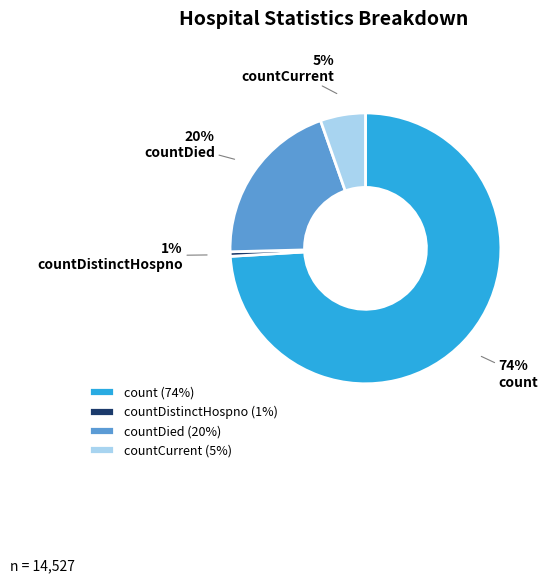

Is it true that count is 74% of the pie?

True